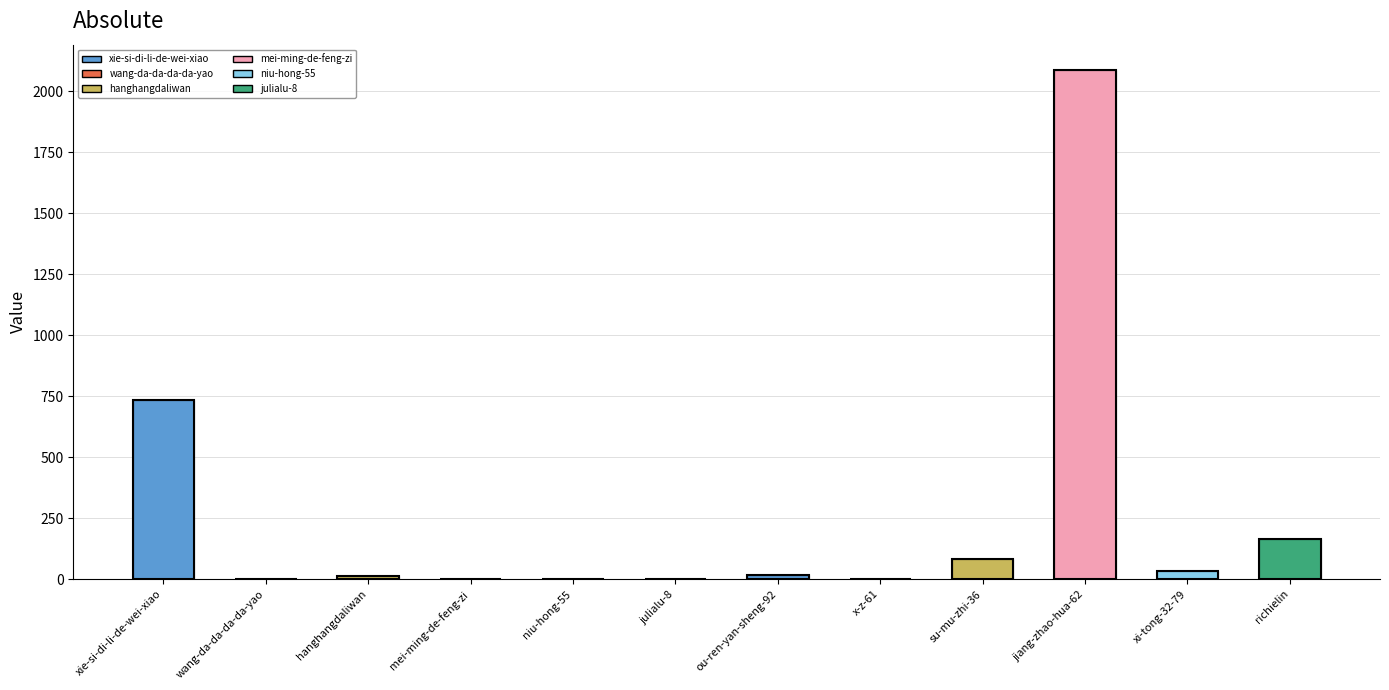

At which label does the data first exceed 16?

xie-si-di-li-de-wei-xiao